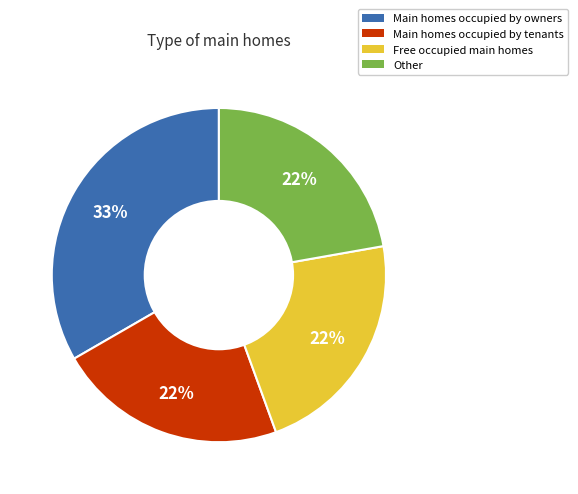

What is the ratio of the value at Main homes occupied by owners to the value at Main homes occupied by tenants?

1.5